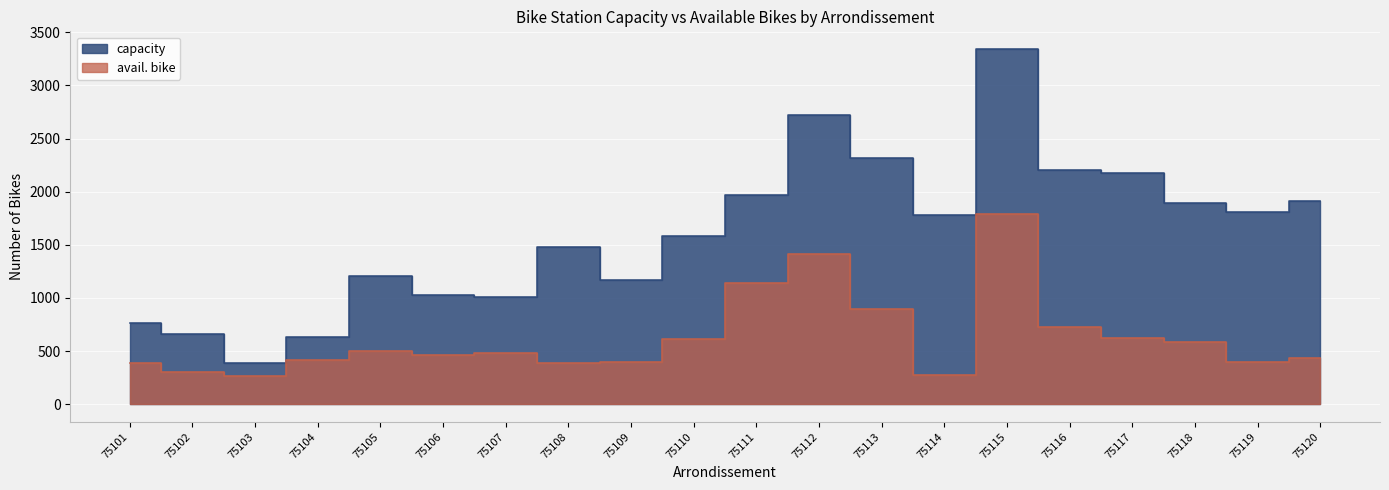

What is the difference between the capacity values at 75106 and 75102?

372